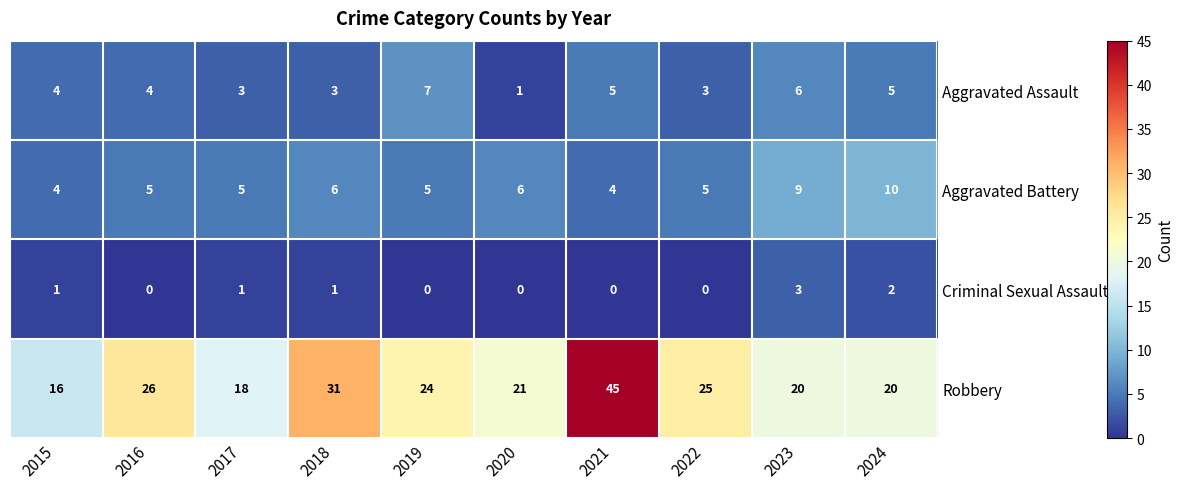

Which label corresponds to the largest value in the chart?

2021